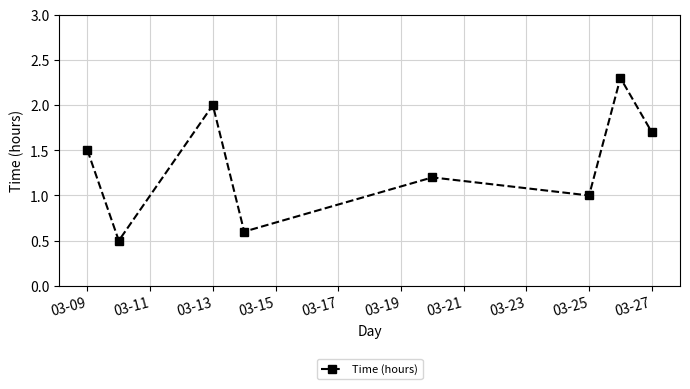

What is the difference between the second highest and minimum values?

1.5